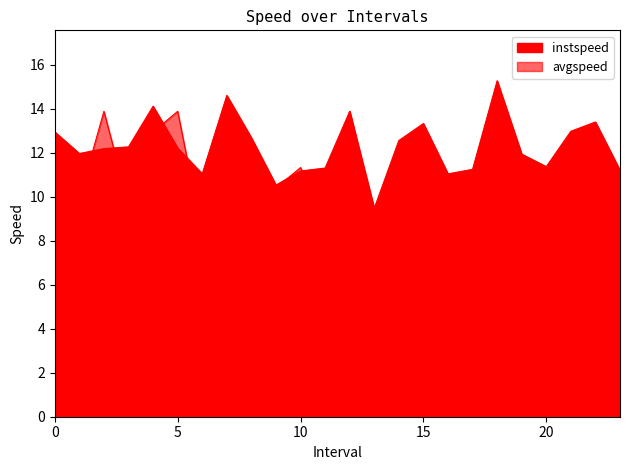

Reading left to right, transcribe all the data shown in this chart.

instspeed: 13.0	12.0	12.2	12.3	14.1	12.2	11.0	14.6	12.7	10.5	11.2	11.3	13.9	9.5	12.6	13.3	11.0	11.3	15.3	11.9	11.4	13.0	13.4	11.2
avgspeed: 5.8	9.9	13.9	9.7	13.0	13.9	8.3	13.9	9.9	10.4	11.3	8.9	13.9	9.1	10.2	8.5	9.7	6.9	13.8	11.8	10.3	12.6	9.7	11.1